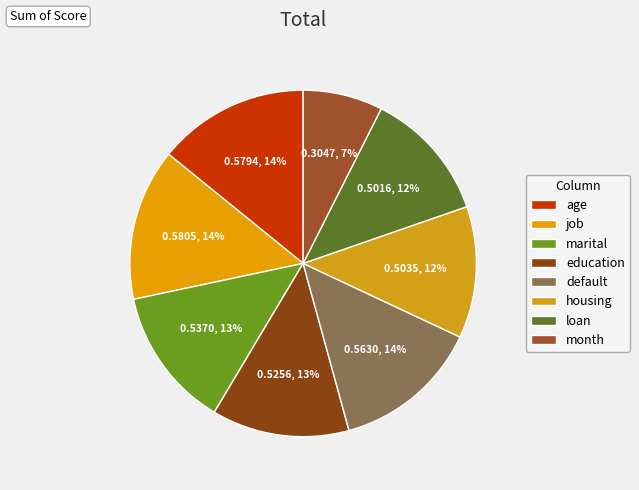

Between month and age, which is larger?

age